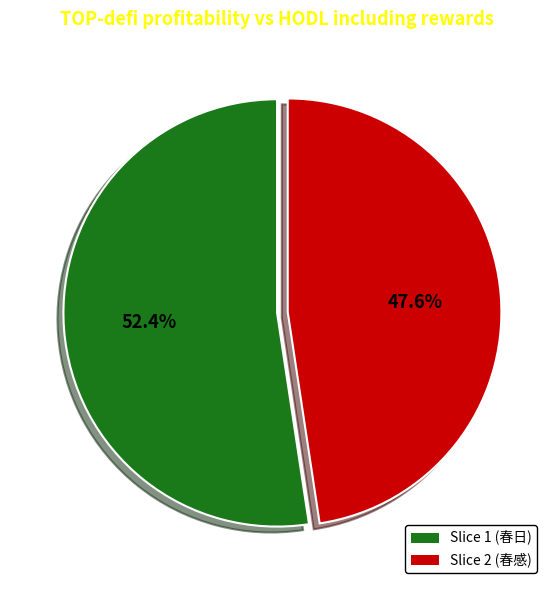

Does any single category account for the majority?

Yes